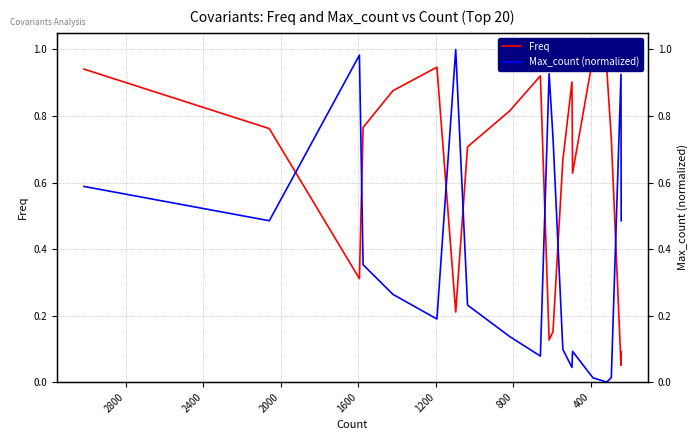

How many lines are shown in the chart?

2